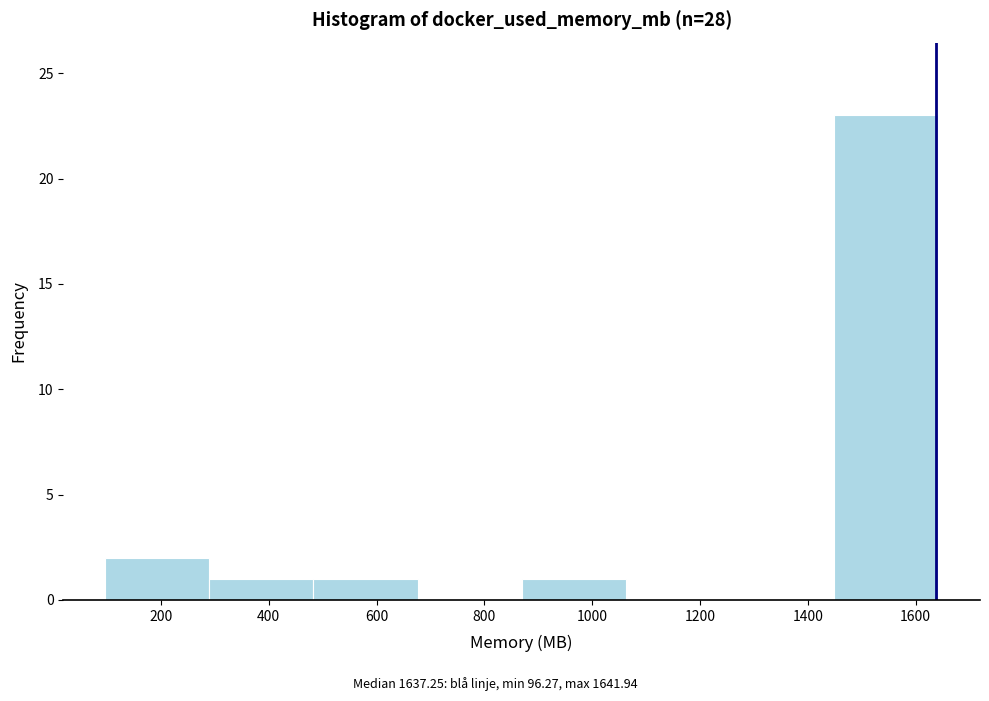

Reading left to right, list every bar in this chart as the range it spans on the x-axis followed by its height. Neither the bar edges nor the heights are printed on the chart, so give them approximately, as read against the axes.

100 to 280: 2
280 to 480: 1
480 to 680: 1
680 to 860: 0
860 to 1060: 1
1060 to 1260: 0
1260 to 1440: 0
1440 to 1640: 23